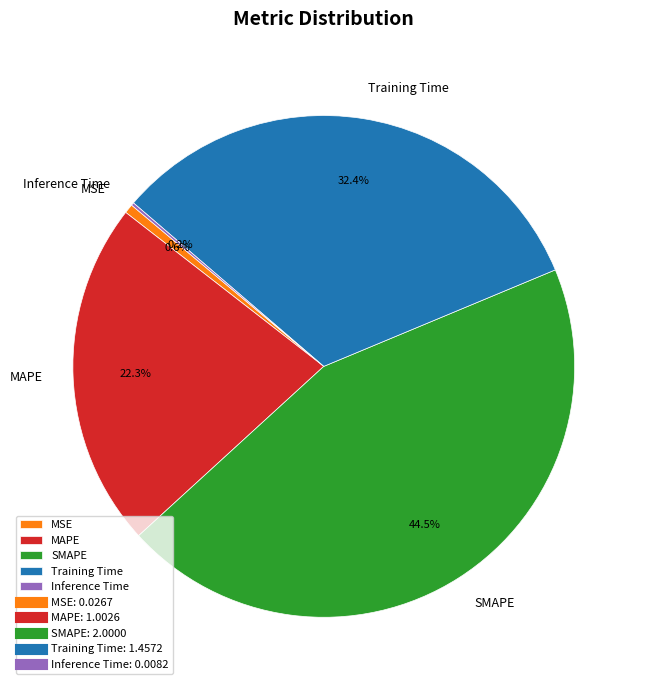

Approximately how many times larger is the value at SMAPE compared to MAPE?

2.0